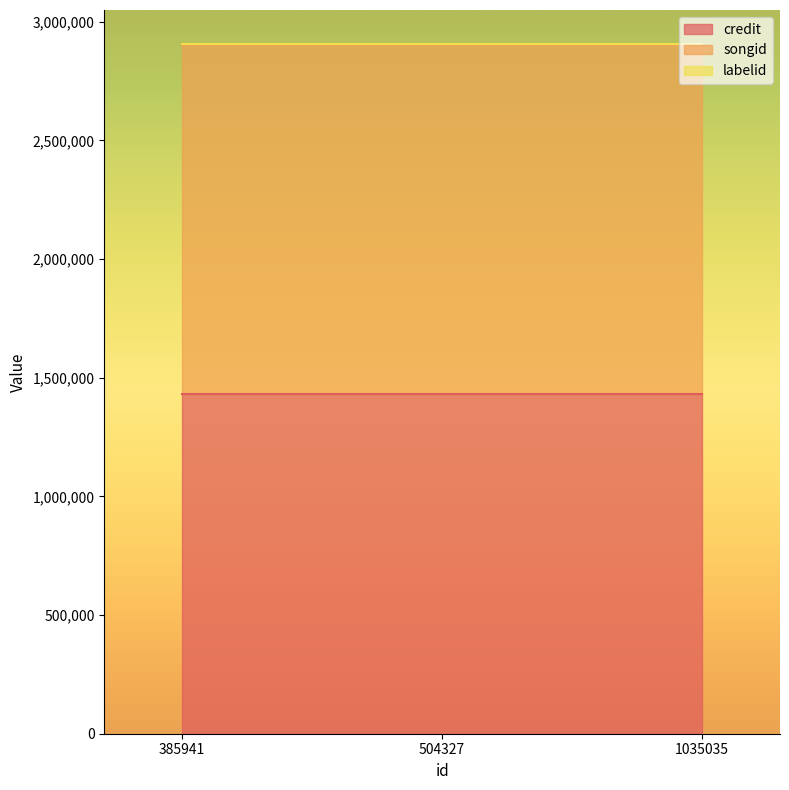

What are all the series names shown in the legend?

credit, songid, labelid